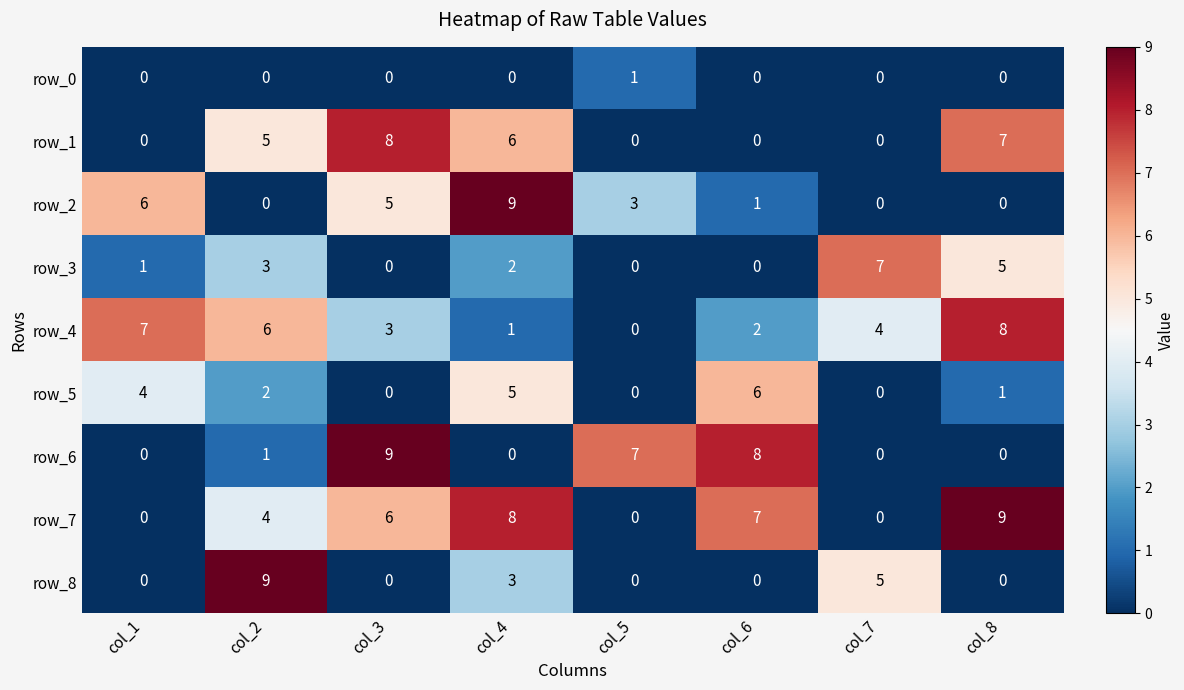

Which series has the largest total across all categories?

row_7